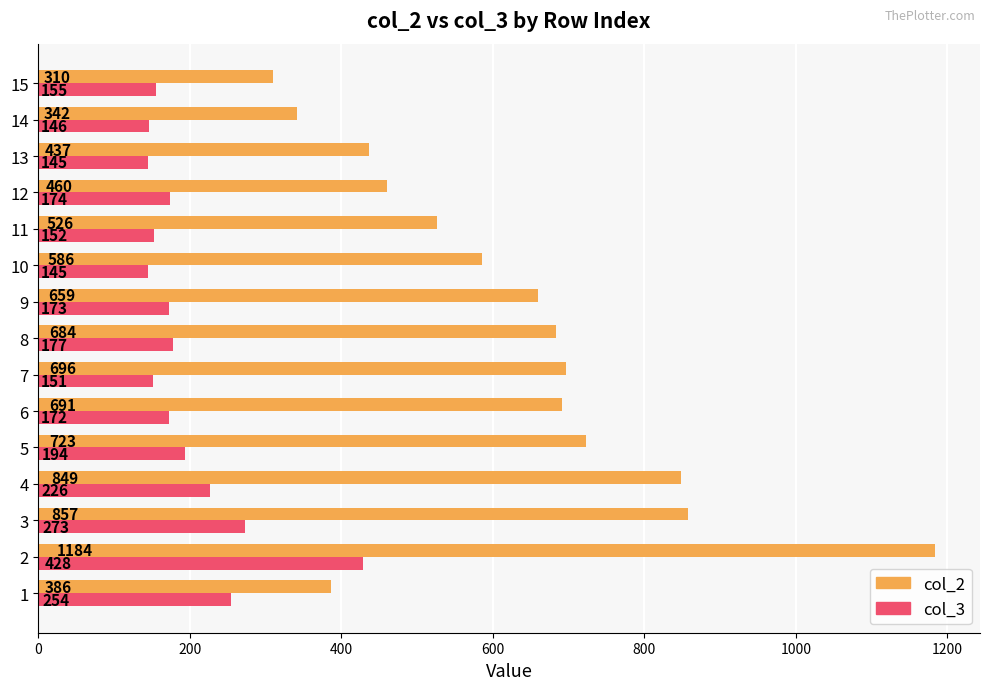

What is the average value of the col_3 series?

198